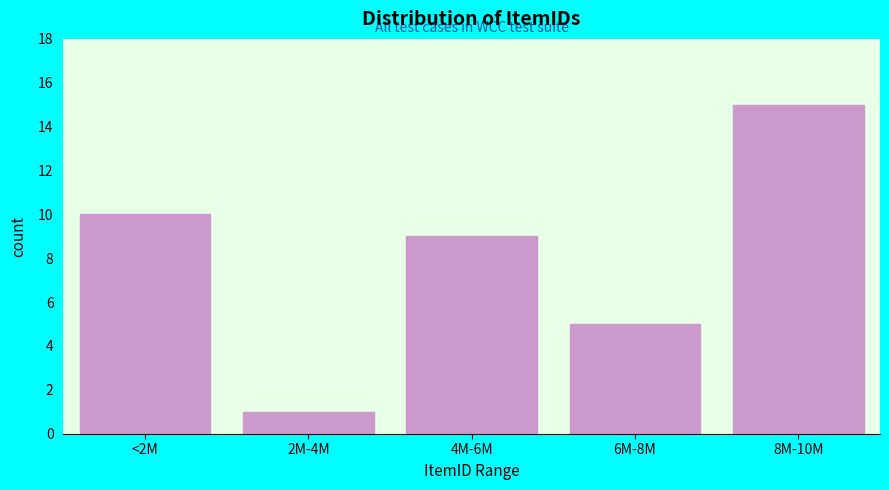

Reading left to right, transcribe all the data shown in this chart.

<2M=10	2M-4M=1	4M-6M=9	6M-8M=5	8M-10M=15